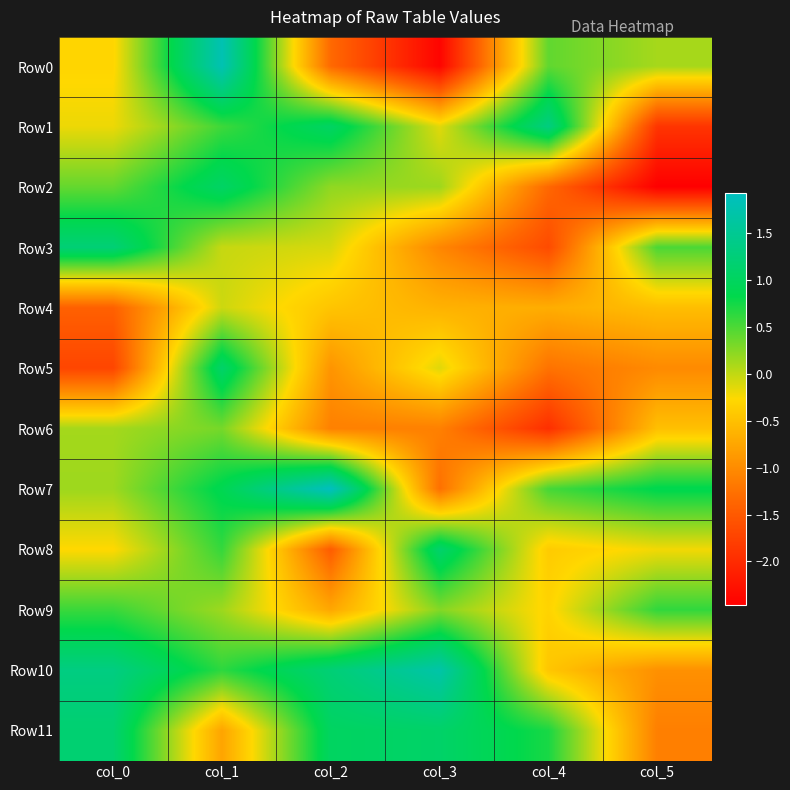

What is the total value across all series at col_4?

-5.0